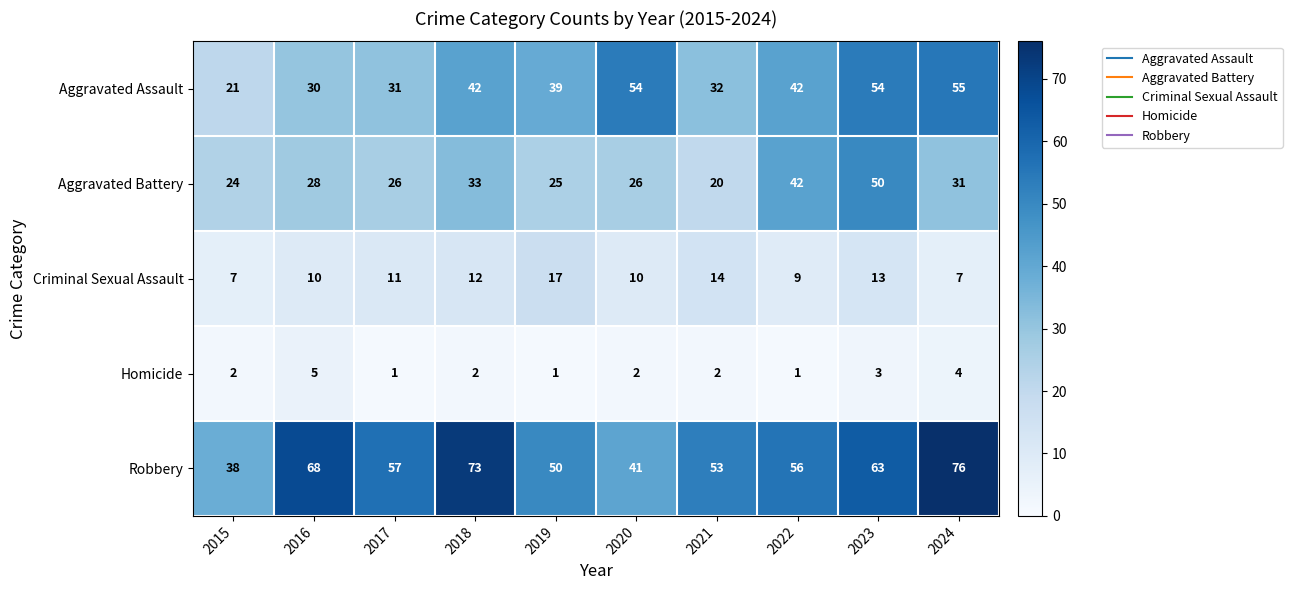

Where is Aggravated Battery nearest to the value 35?

2018